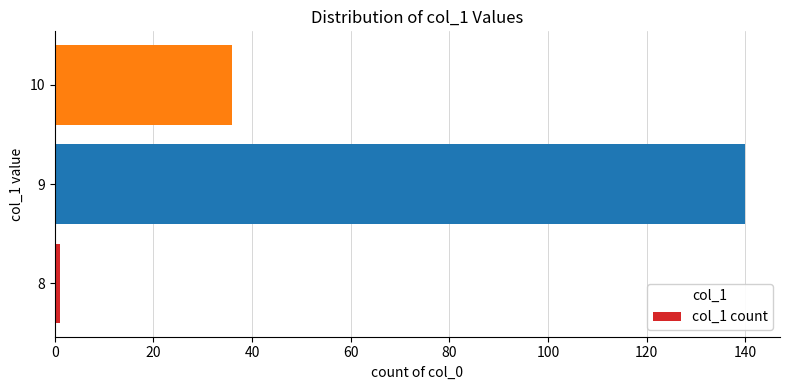

Reading bottom to top, transcribe all the data shown in this chart.

1	140	36